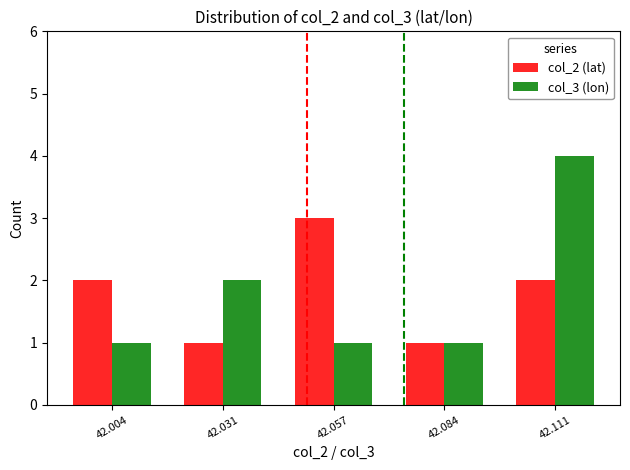

How many bars are there in total?

10